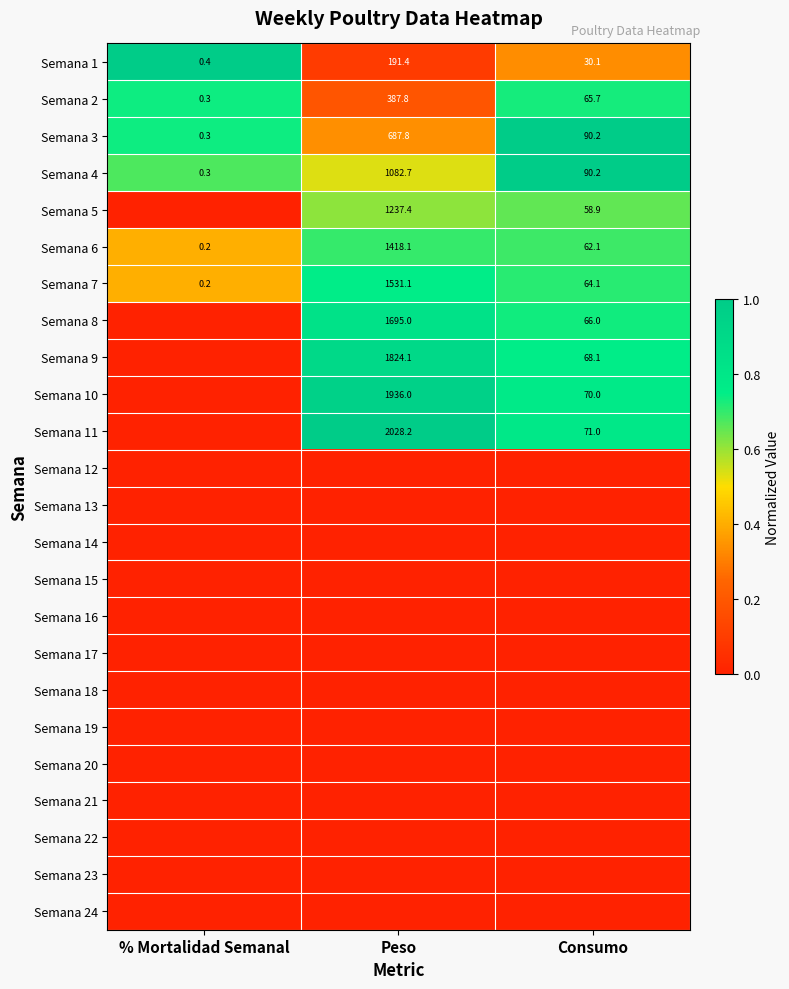

Which category has the lowest value in the Semana 2 series?

% Mortalidad Semanal